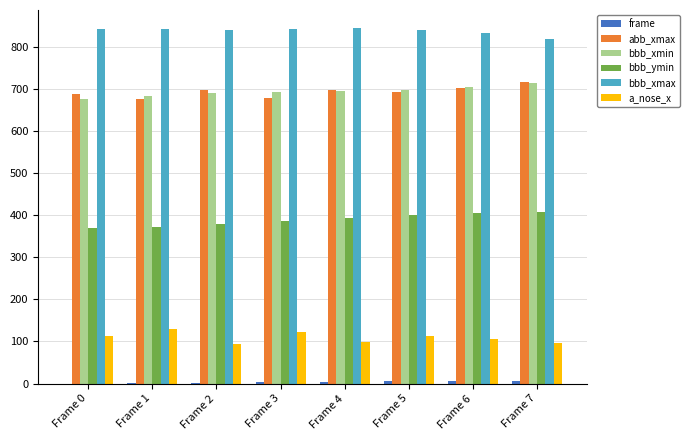

How many groups of bars are there?

8